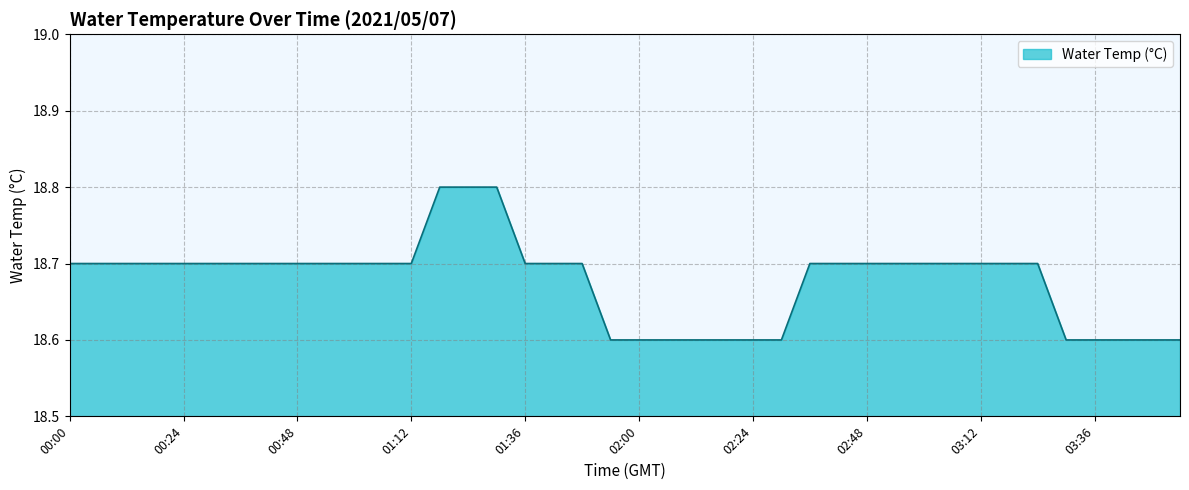

What is the smallest value displayed?

18.6